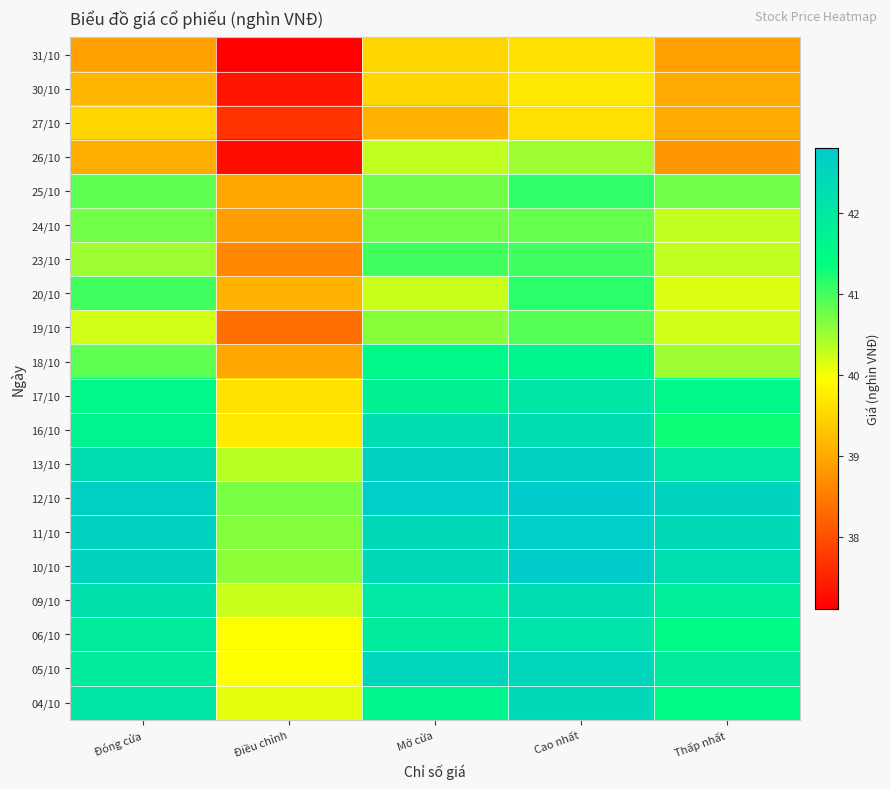

At how many categories does at least one series exceed 41?

4